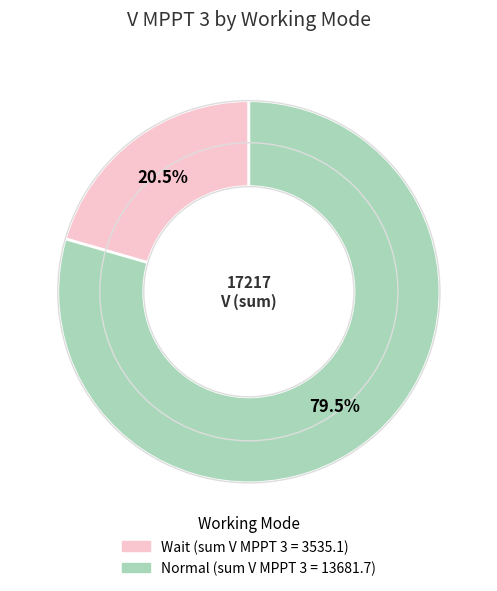

What is the smallest slice in the pie chart?

Wait